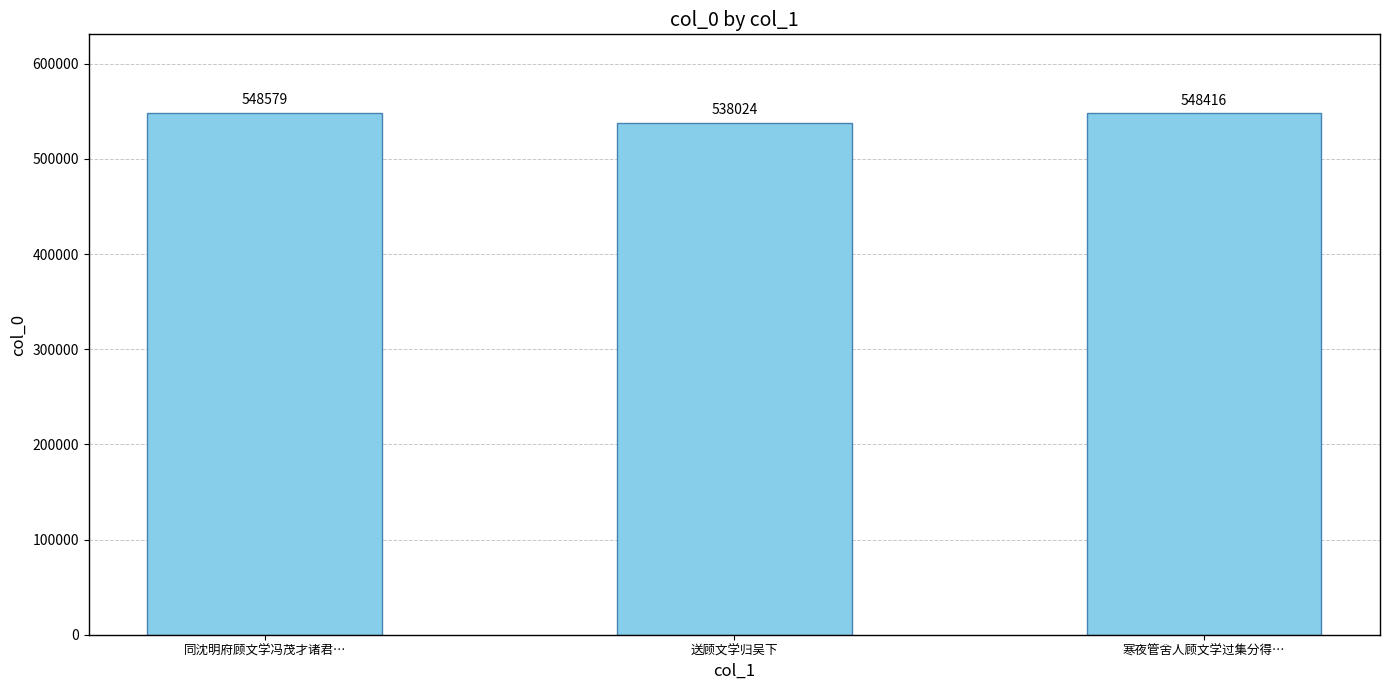

How many values are below 548416?

1